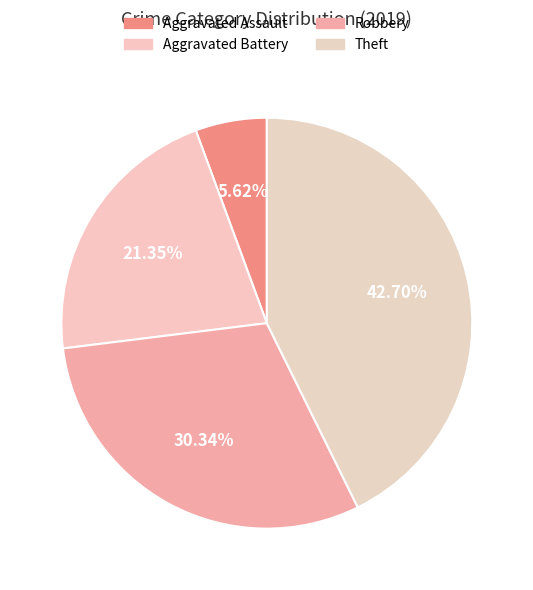

Count the number of slices in the pie.

4